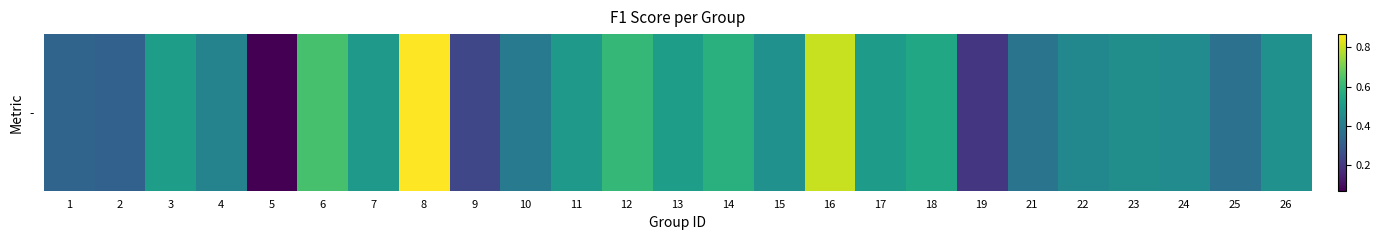

Reading left to right, extract all data points from this chart.

0.3	0.3	0.5	0.4	0.1	0.6	0.5	0.9	0.2	0.4	0.5	0.6	0.5	0.6	0.5	0.8	0.5	0.5	0.2	0.4	0.4	0.5	0.5	0.4	0.5